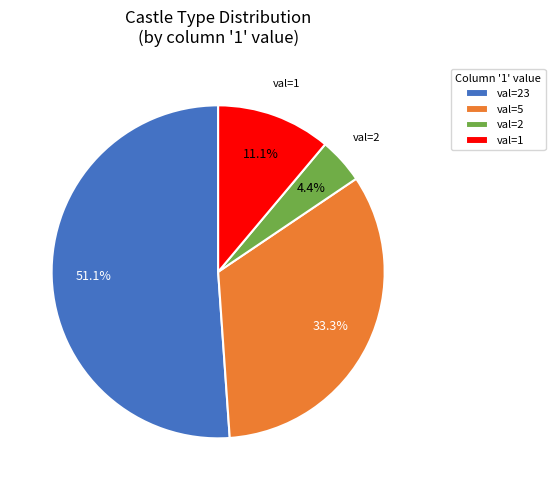

Which slice is the smallest?

val=2